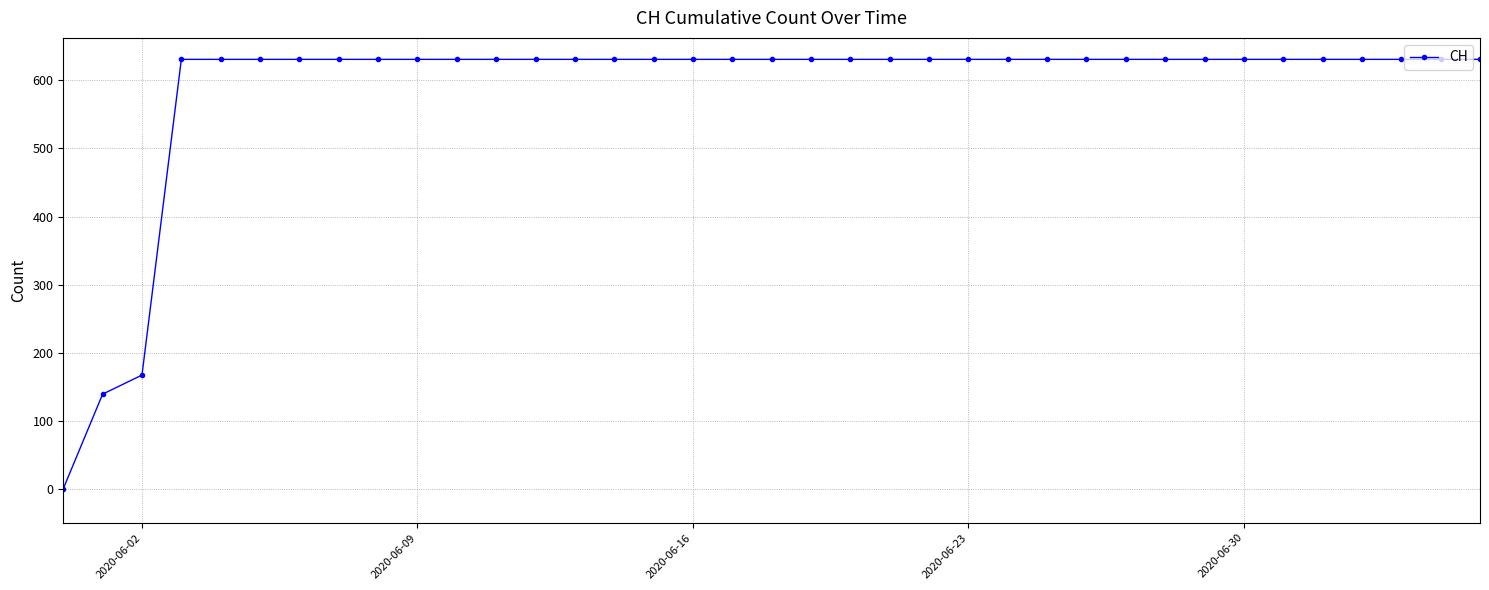

What is the greatest value displayed?

631